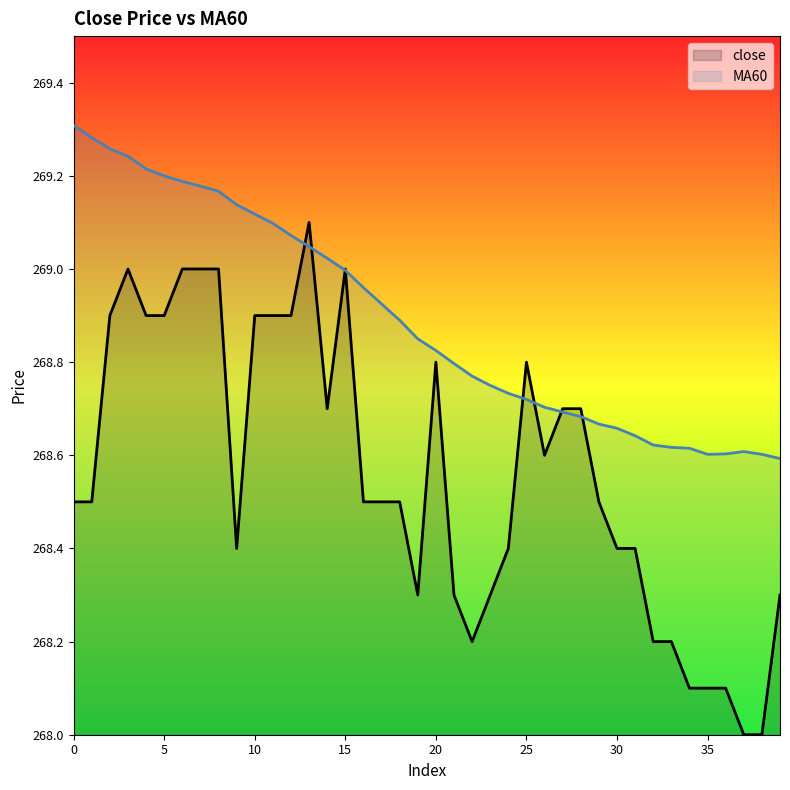

True or false: close has a value of 268.1 at 34.

True